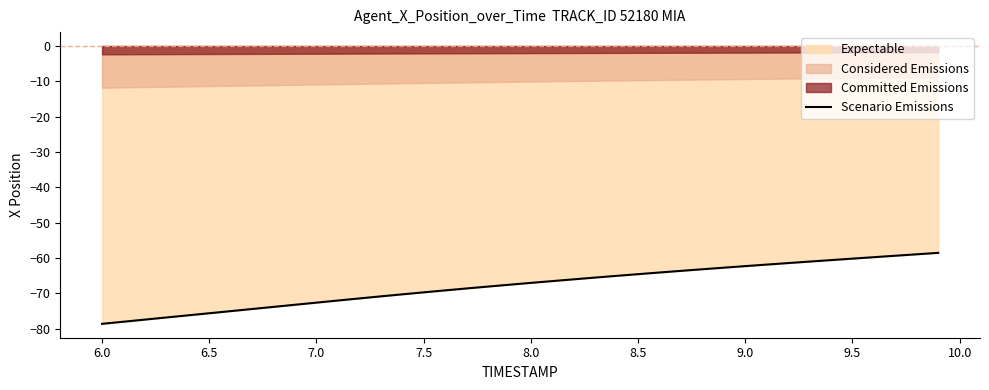

True or false: Scenario Emissions has a value of -94.4 at 9.0.

False